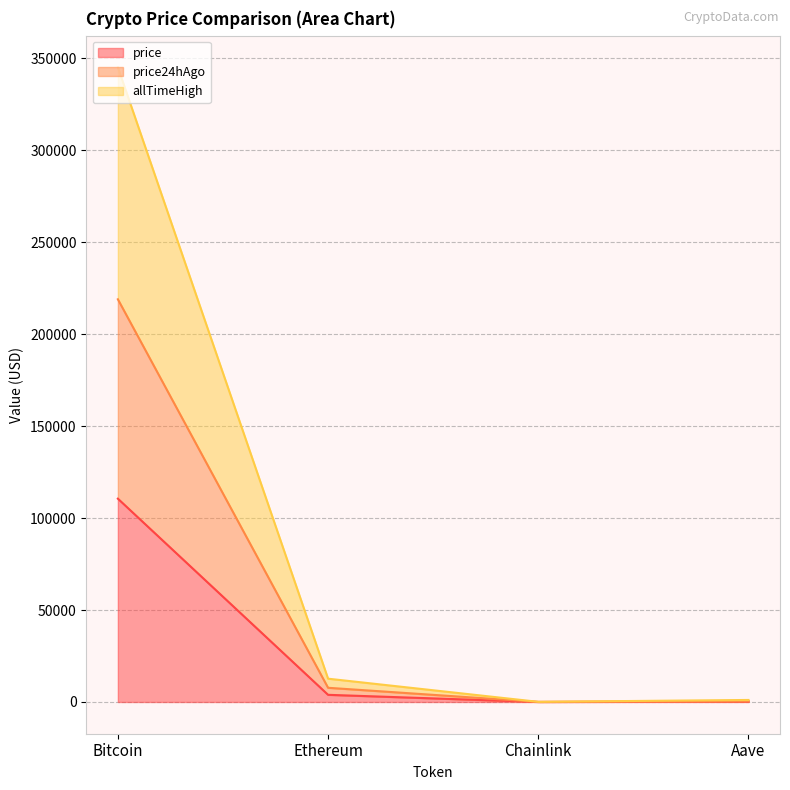

How many data points does each series have?

4